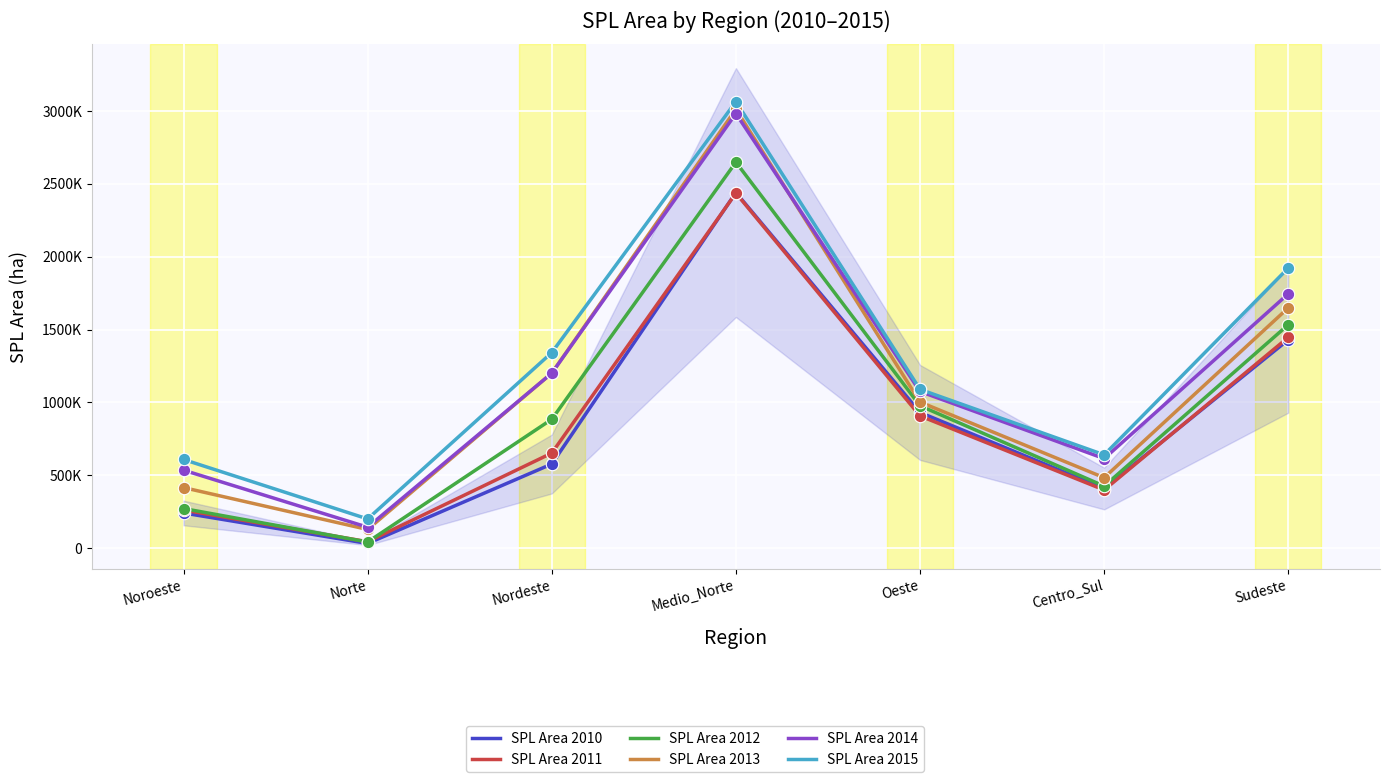

What are all the series names shown in the legend?

spl_area_2010, spl_area_2011, spl_area_2012, spl_area_2013, spl_area_2014, spl_area_2015